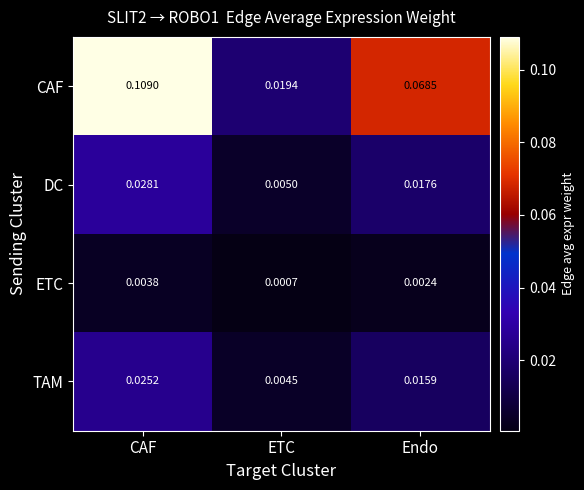

At which category is the sum across all series the highest?

CAF